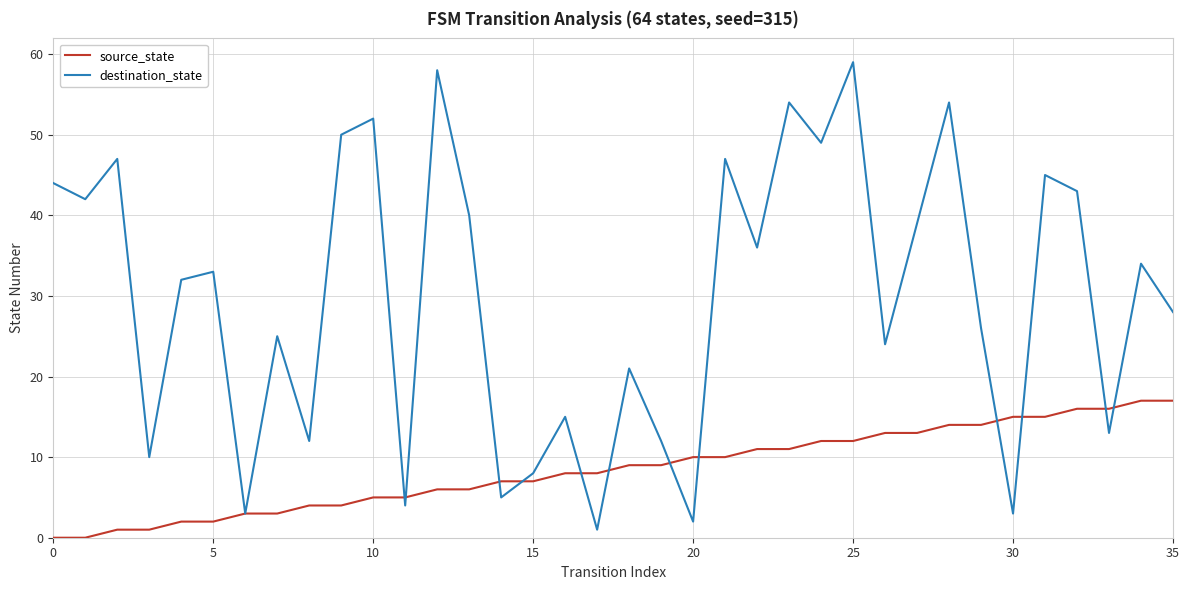

What is the highest value of the destination_state series?

59